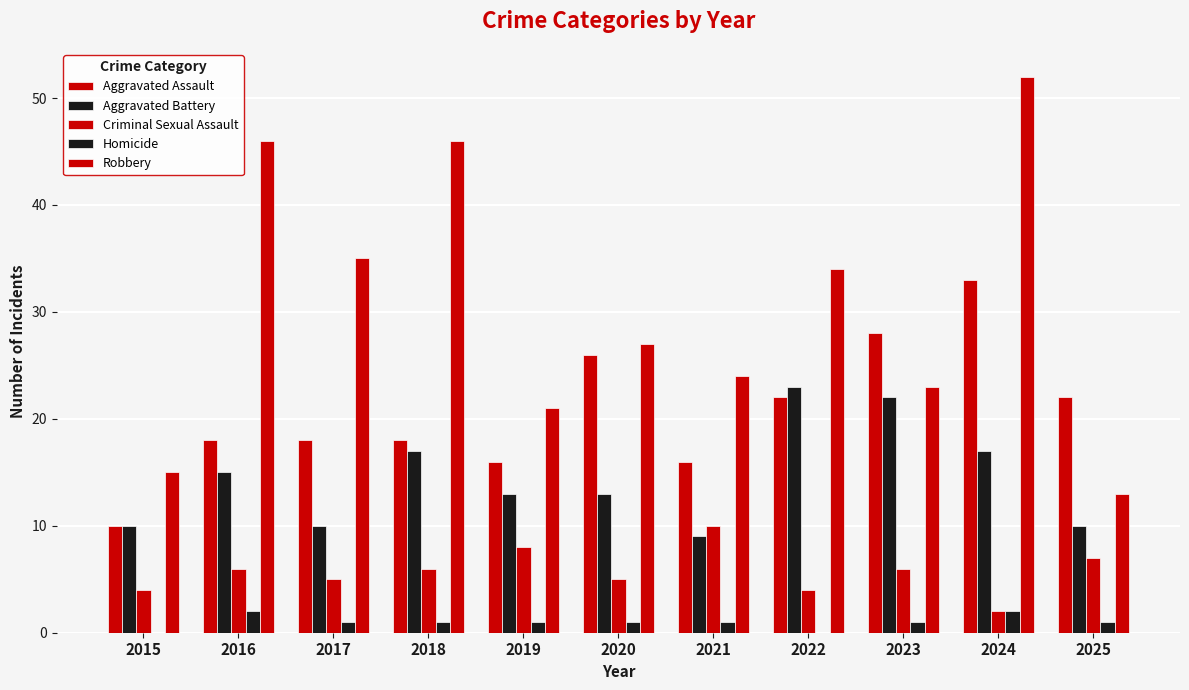

Rank the series by their maximum value, from highest to lowest.

Robbery, Aggravated Assault, Aggravated Battery, Criminal Sexual Assault, Homicide